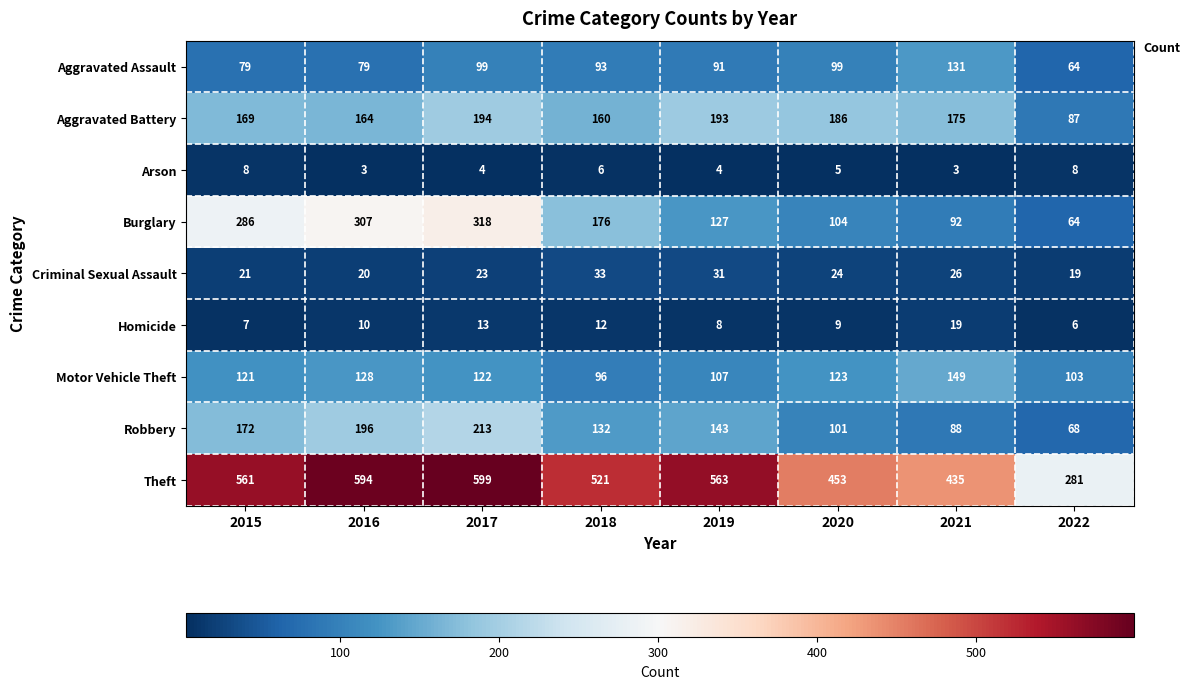

The value of Motor Vehicle Theft at 2021 is 79. True or false?

False